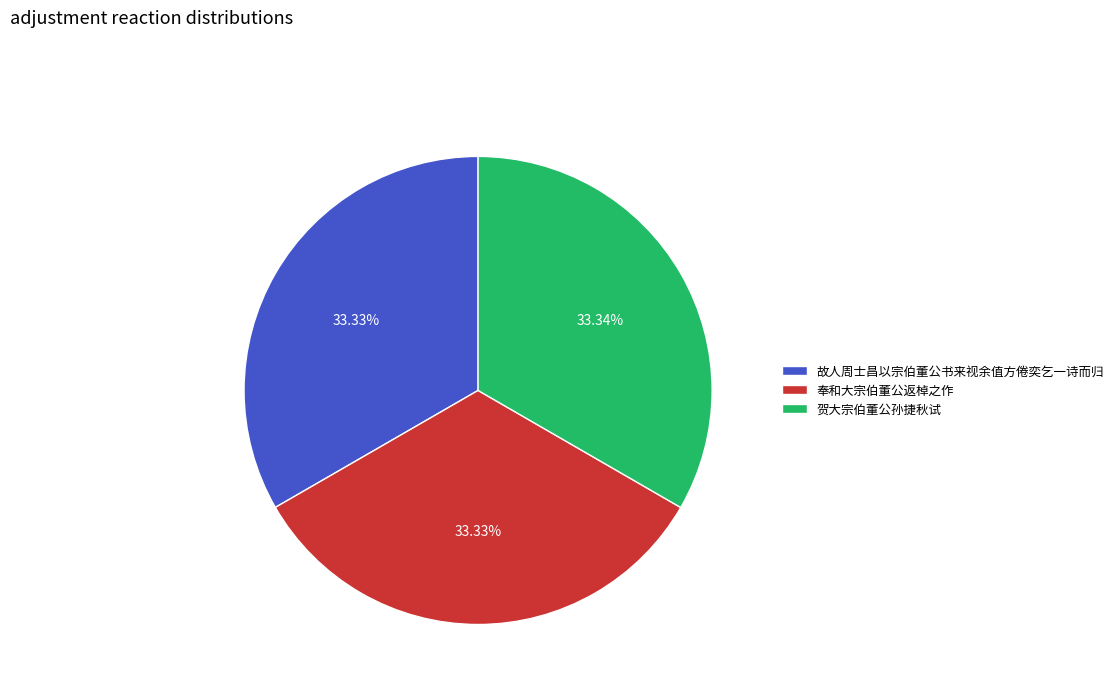

To the nearest percent, what percentage of the pie is 贺大宗伯董公孙捷秋试?

33%